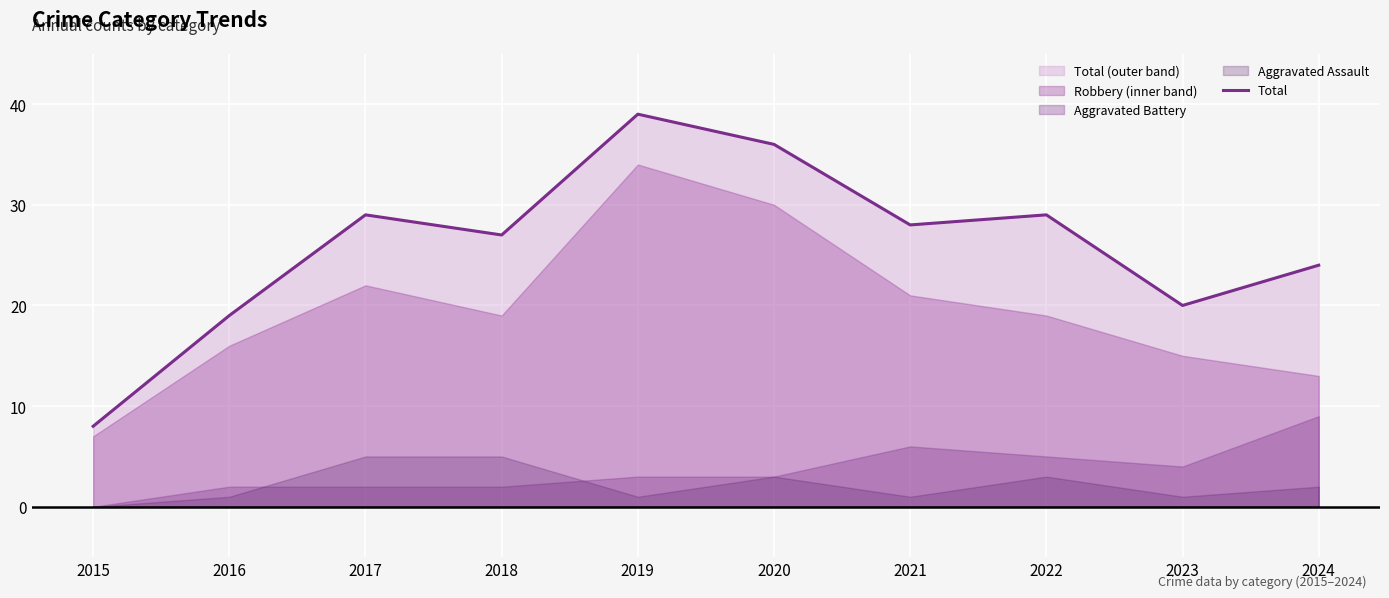

True or false: the data shows 29 at 2016.

False